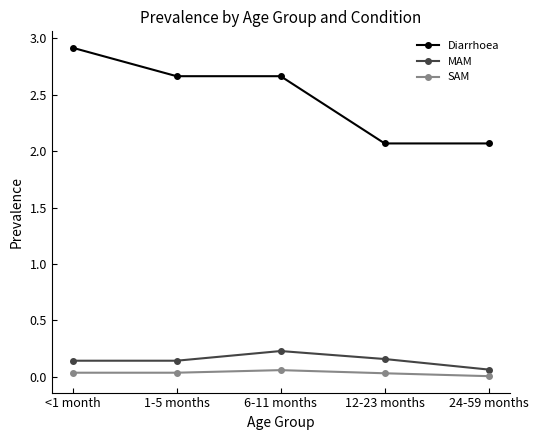

Is this an area chart (filled region under the line)?

No